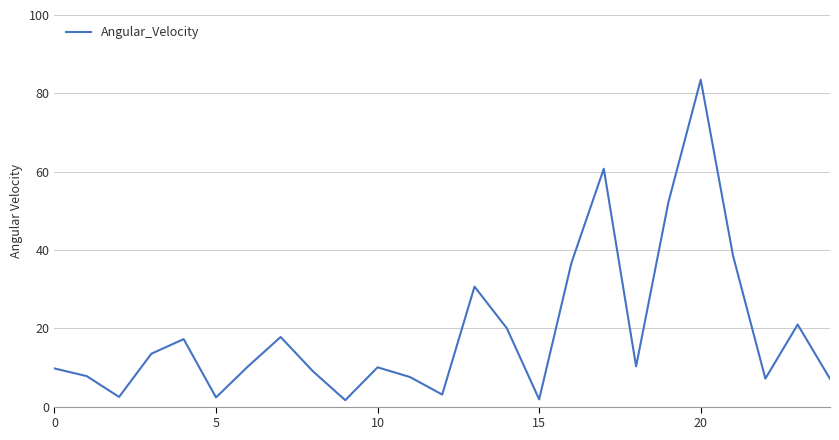

What is the greatest value displayed?

83.5